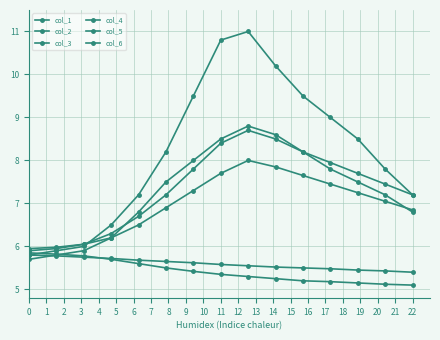

How many lines are shown in the chart?

6